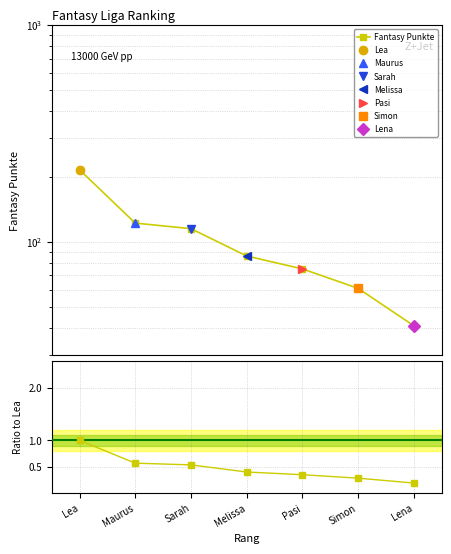

What is the label of the 2nd point from the left?

Maurus